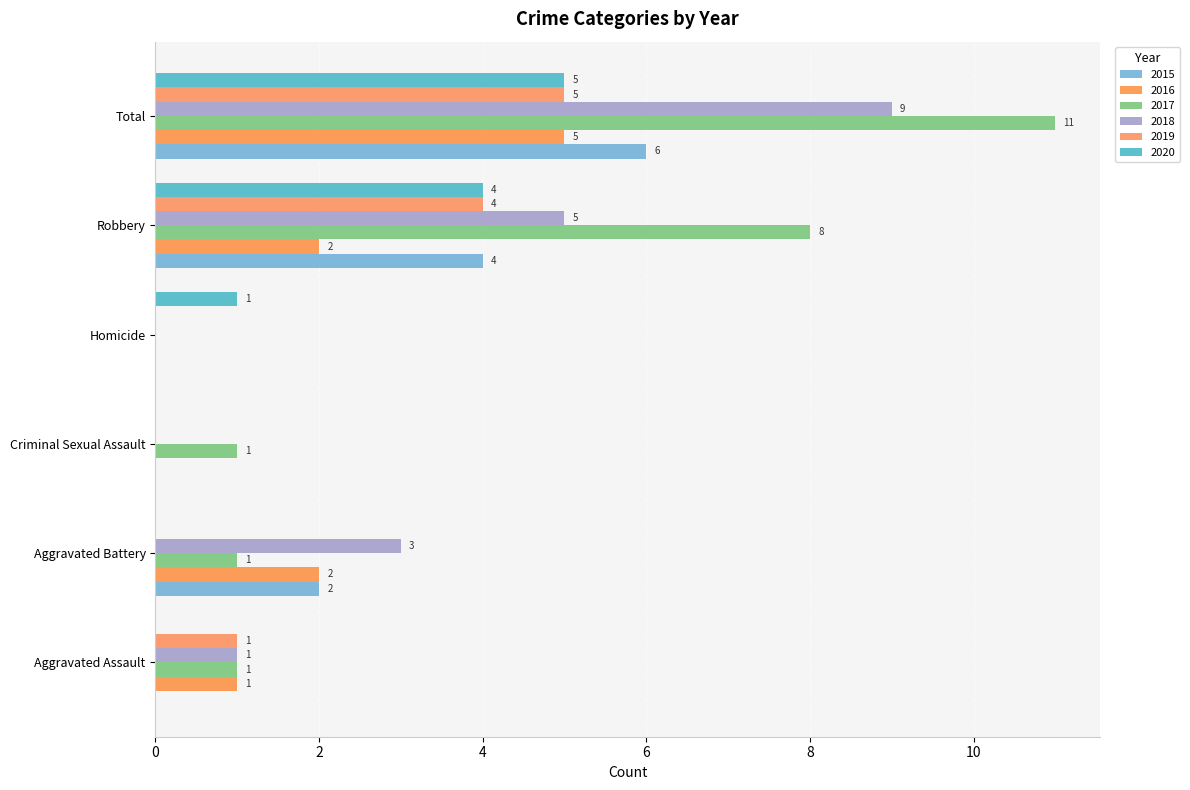

At which label does 2016 first exceed 2?

Total